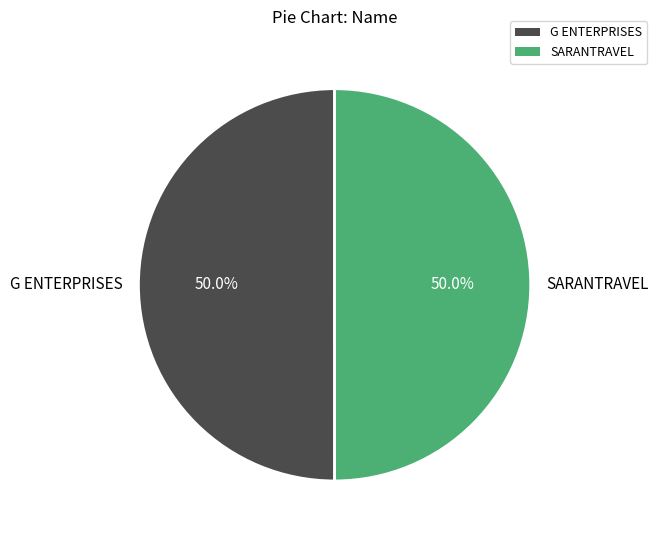

What percentage is the G ENTERPRISES slice, to the nearest percent?

50%